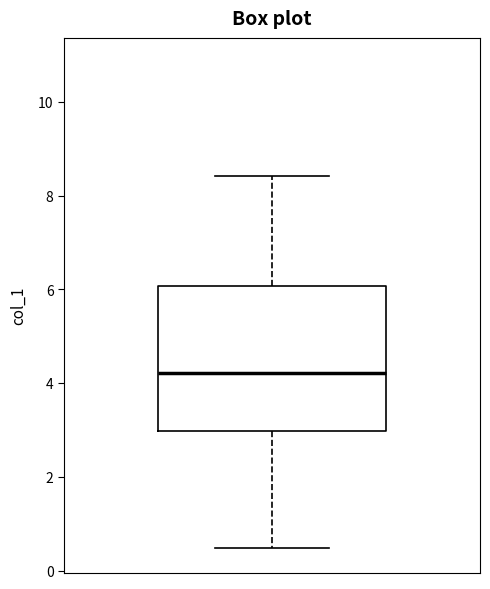

Where does the upper whisker of the box end on the y-axis? The values are not printed on the chart, so give them approximately, as read against the axis.

8.4